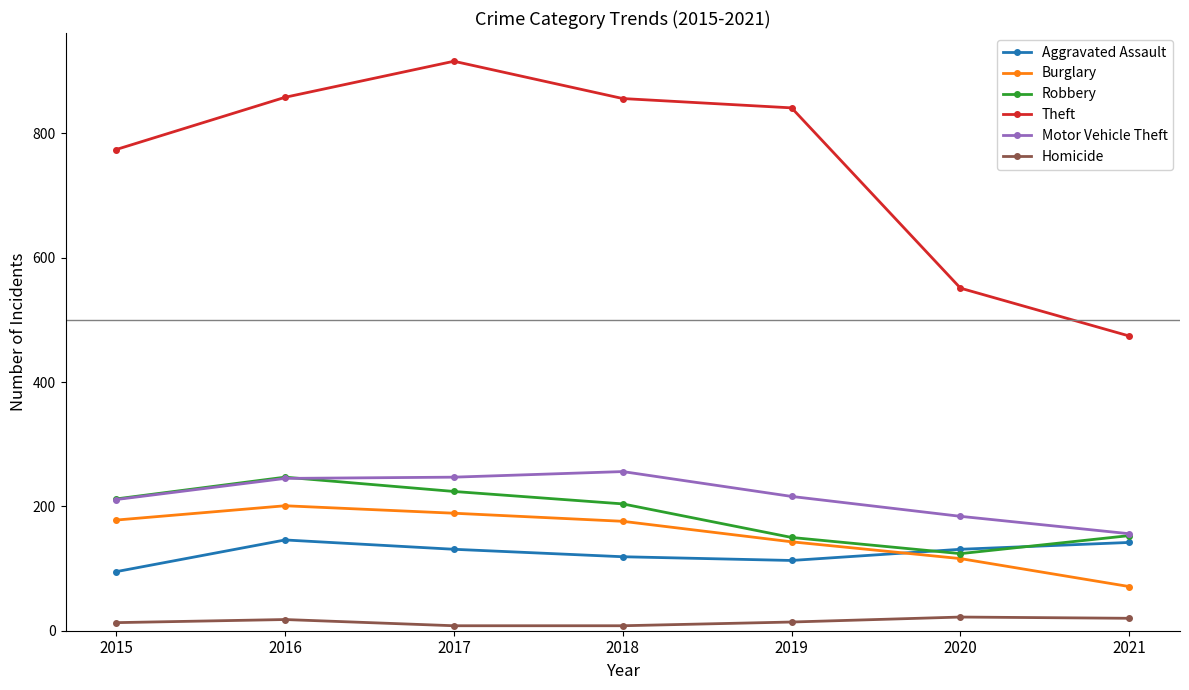

In Robbery, how many points are higher than both neighbors (excluding endpoints)?

1